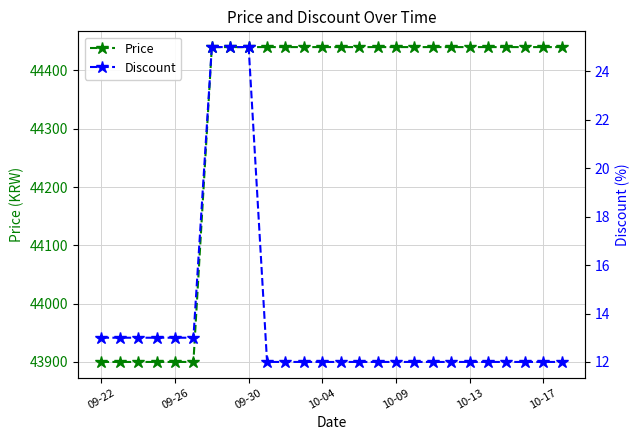

The Discount series shows 4 at 13. True or false?

False